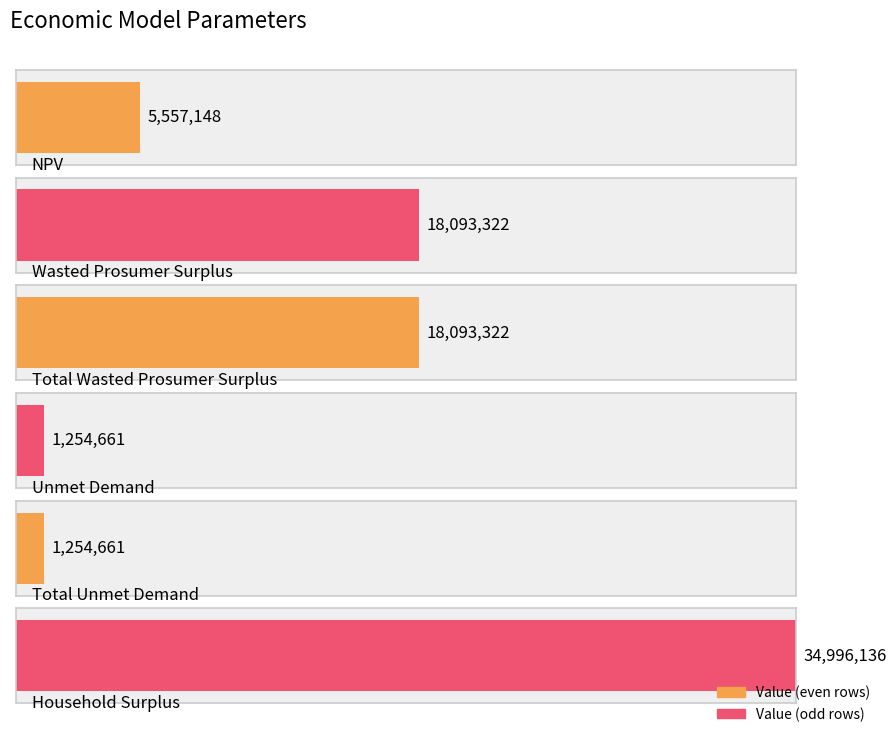

What position from the left is Total Unmet Demand?

5